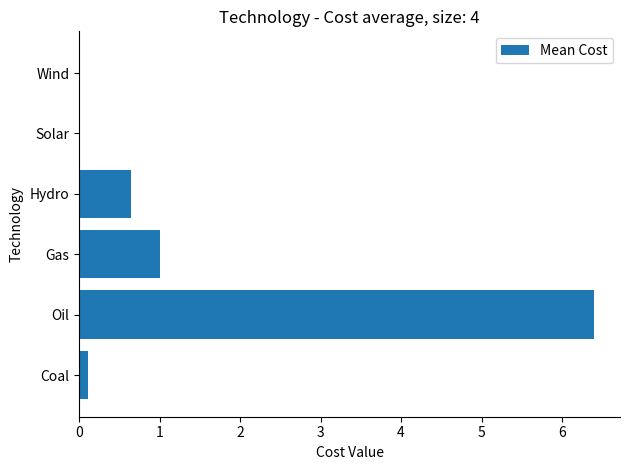

Read the value at Gas.

1.0